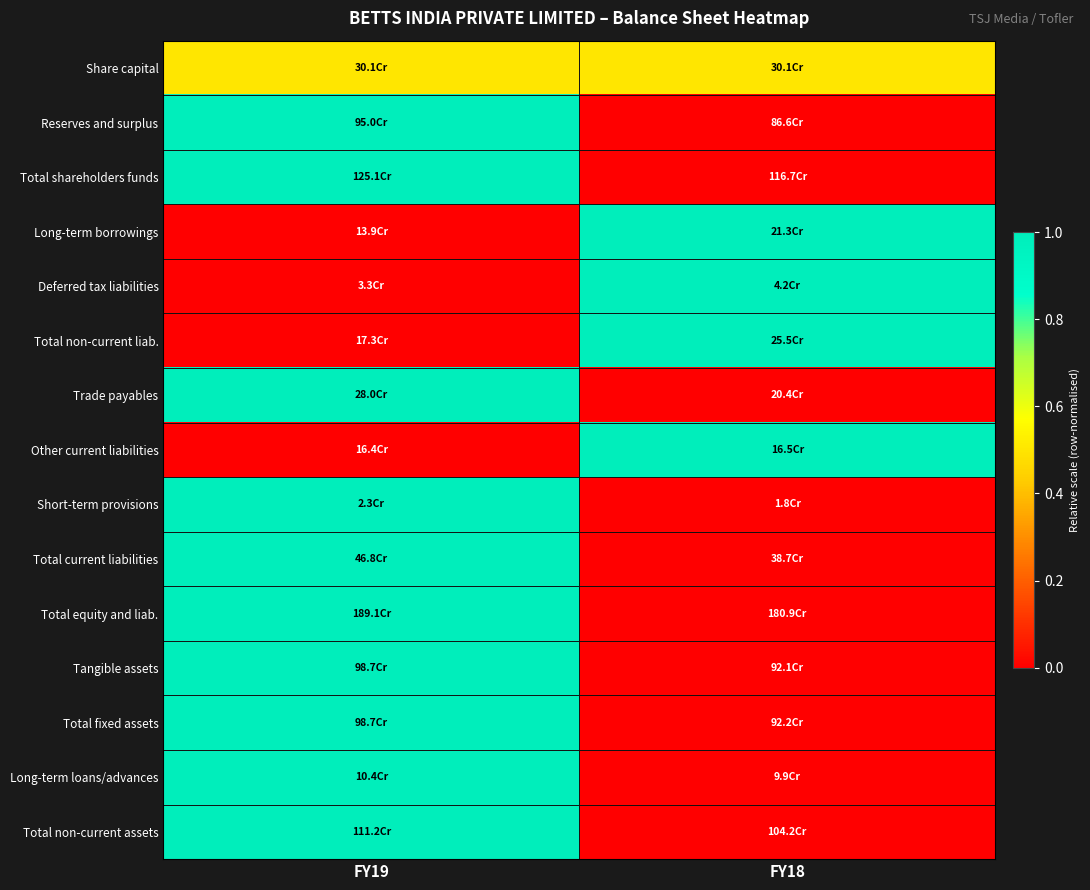

What is the spread (max minus min) of values at FY18?

1.0